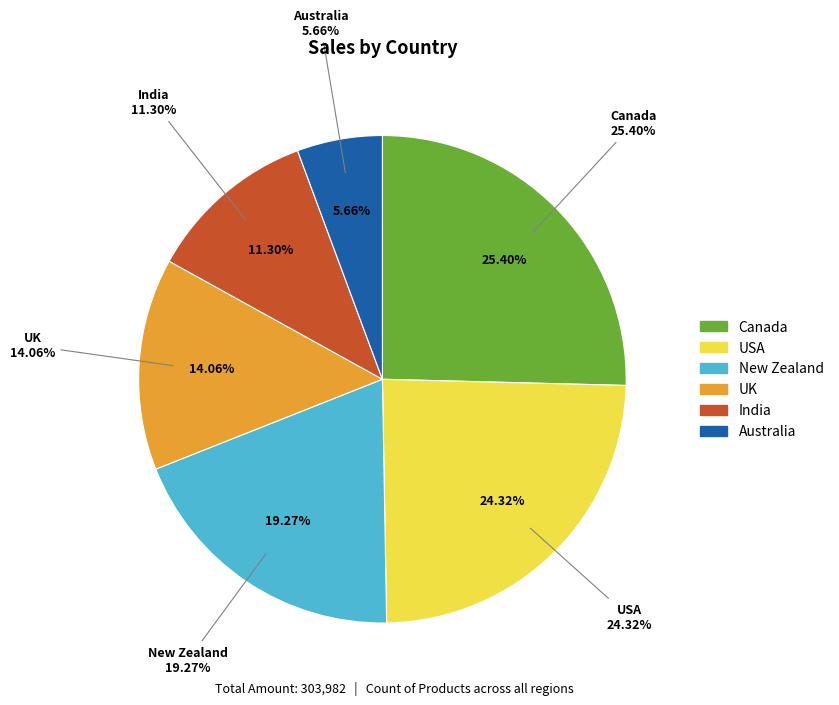

Is there any slice that represents more than half of the pie?

No